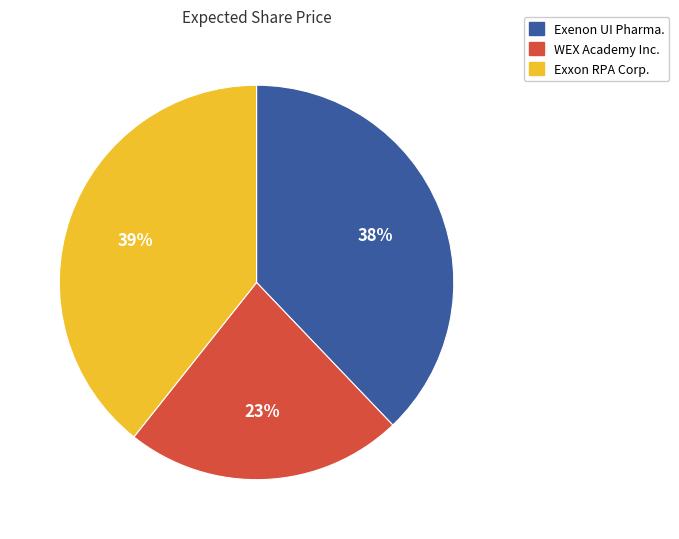

Is it true that Exxon RPA Corp. is 39% of the pie?

True